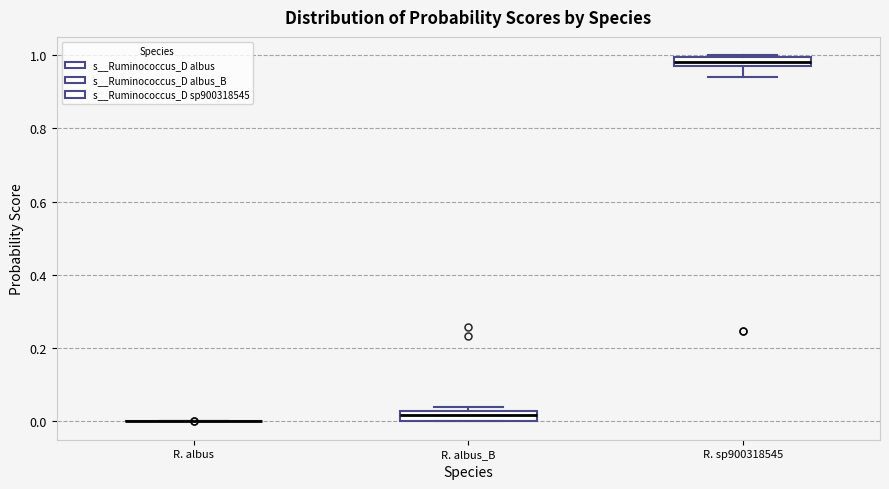

Where is the lower edge of the box for R. sp900318545 on the y-axis? The values are not printed on the chart, so give them approximately, as read against the axis.

0.98